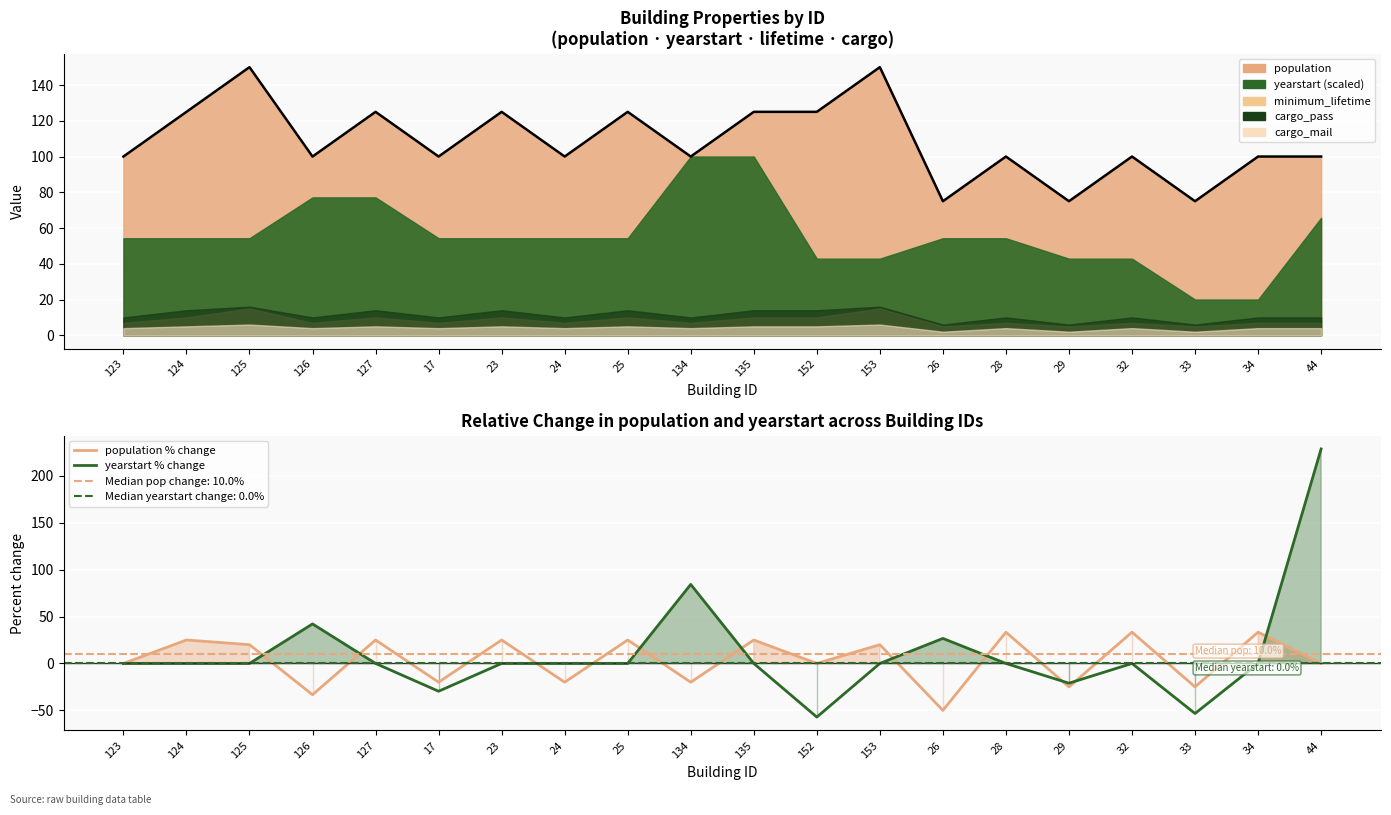

What is the minimum value shown in the chart?

-57.1